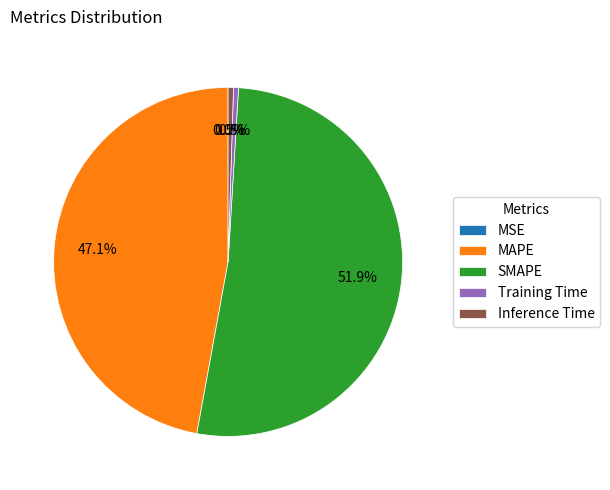

What is the majority slice?

SMAPE